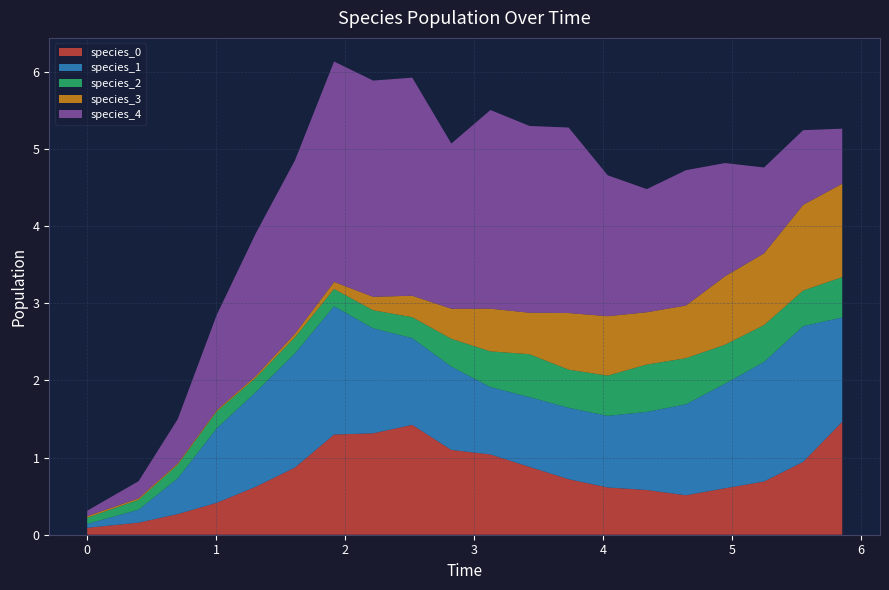

Reading left to right, extract all data points from this chart.

species_0: 0.1	0.2	0.3	0.4	0.6	0.9	1.3	1.3	1.4	1.1	1.0	0.9	0.7	0.6	0.6	0.5	0.6	0.7	0.9	1.5
species_1: 0.1	0.2	0.5	1.0	1.2	1.5	1.7	1.4	1.1	1.1	0.9	0.9	0.9	0.9	1.0	1.2	1.4	1.5	1.8	1.4
species_2: 0.1	0.1	0.2	0.2	0.2	0.2	0.2	0.2	0.3	0.4	0.5	0.6	0.5	0.5	0.6	0.6	0.5	0.5	0.5	0.5
species_3: 0.0	0.0	0.0	0.0	0.0	0.0	0.1	0.2	0.3	0.4	0.6	0.5	0.7	0.8	0.7	0.7	0.9	0.9	1.1	1.2
species_4: 0.1	0.2	0.6	1.2	1.8	2.2	2.9	2.8	2.8	2.1	2.6	2.4	2.4	1.8	1.6	1.8	1.5	1.1	1.0	0.7